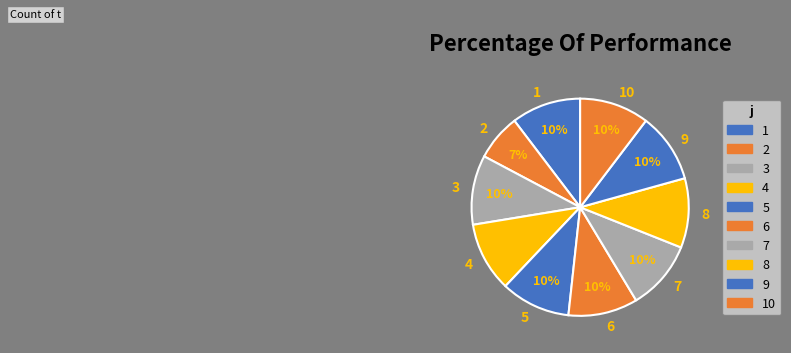

Is it true that 10 is 10% of the pie?

True